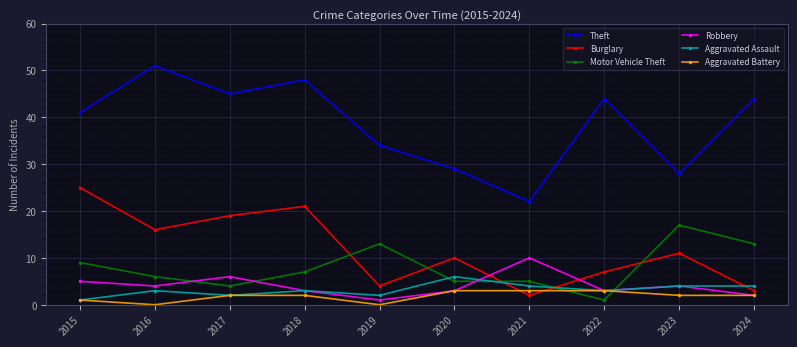

What is the maximum value for Theft?

51